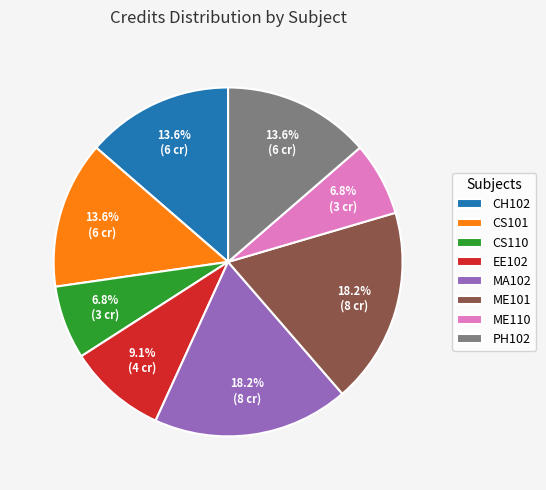

How many slices are in this pie chart?

8